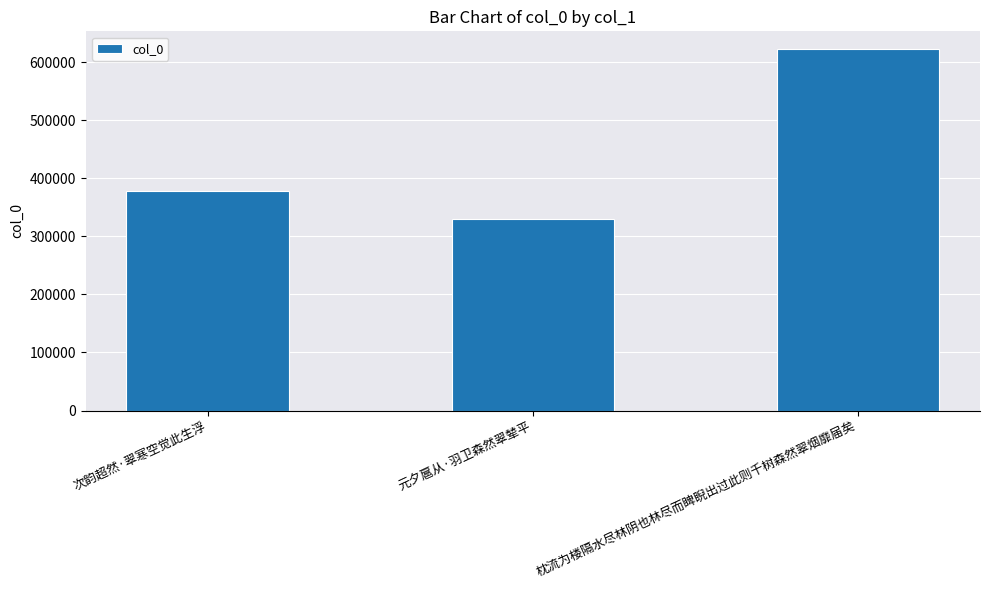

What is the maximum value shown in the chart?

621769